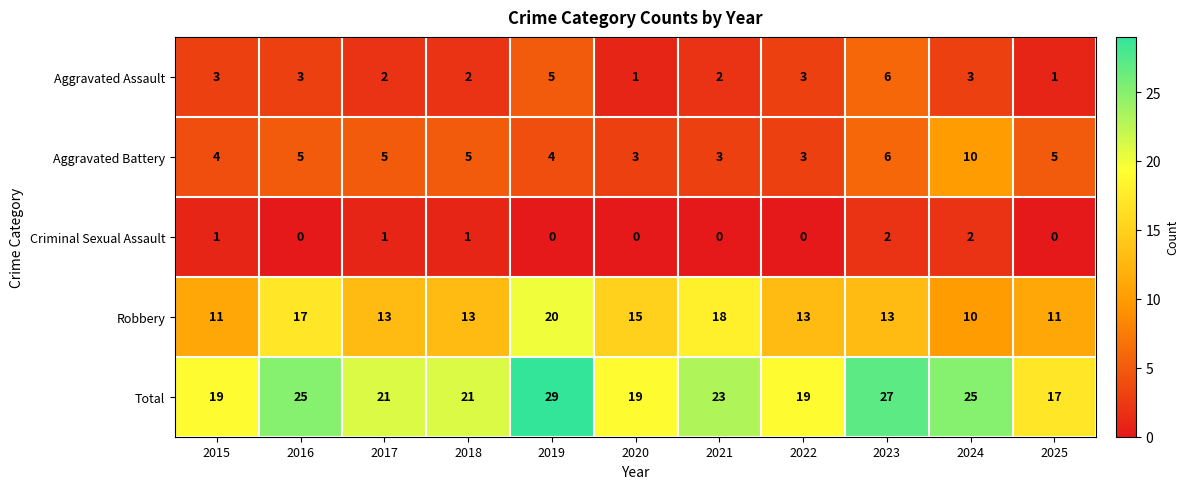

What is the approximate value of Aggravated Battery at 2023?

6